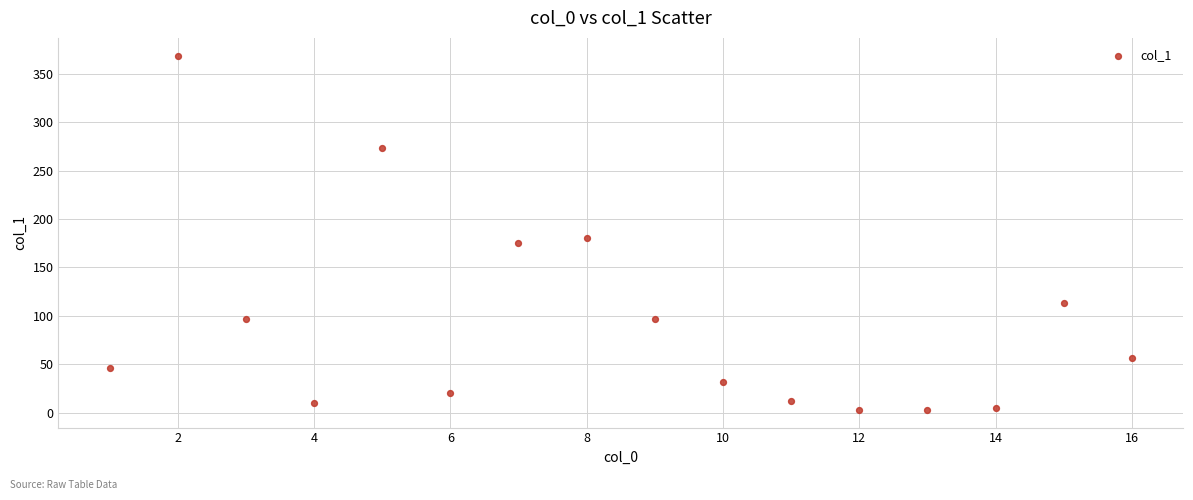

What Y value in the scatter plot is closest to 185?

179.9